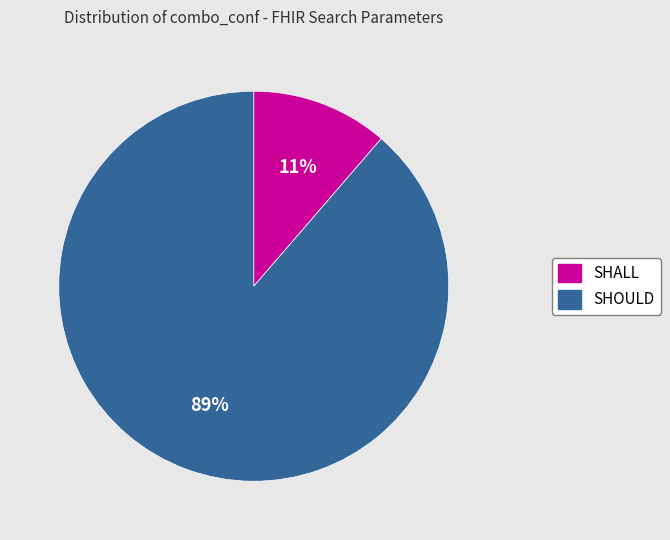

Is there any slice that represents more than half of the pie?

Yes